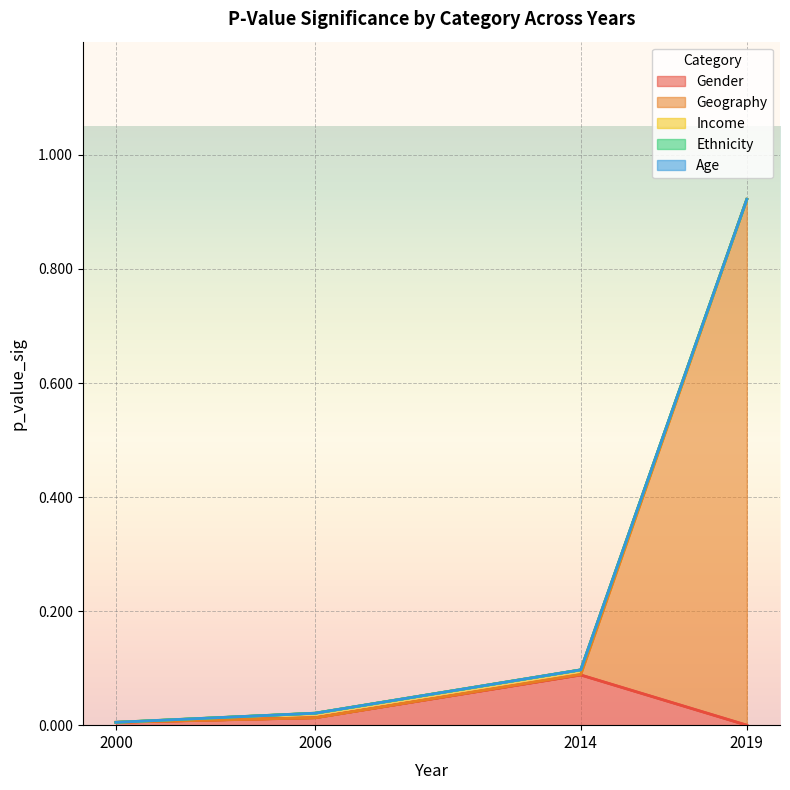

At which label is Geography closest to 0?

2000